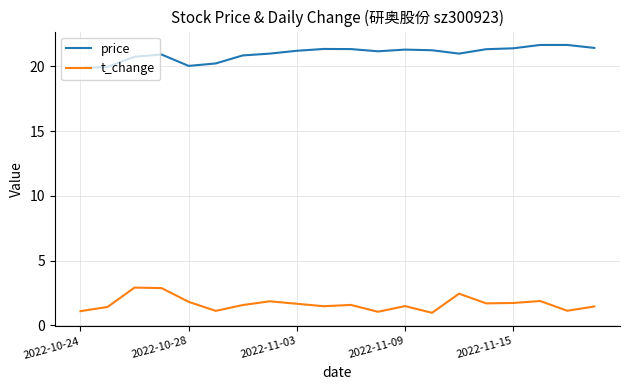

What is the difference between the maximum and minimum values in the price series?

1.8